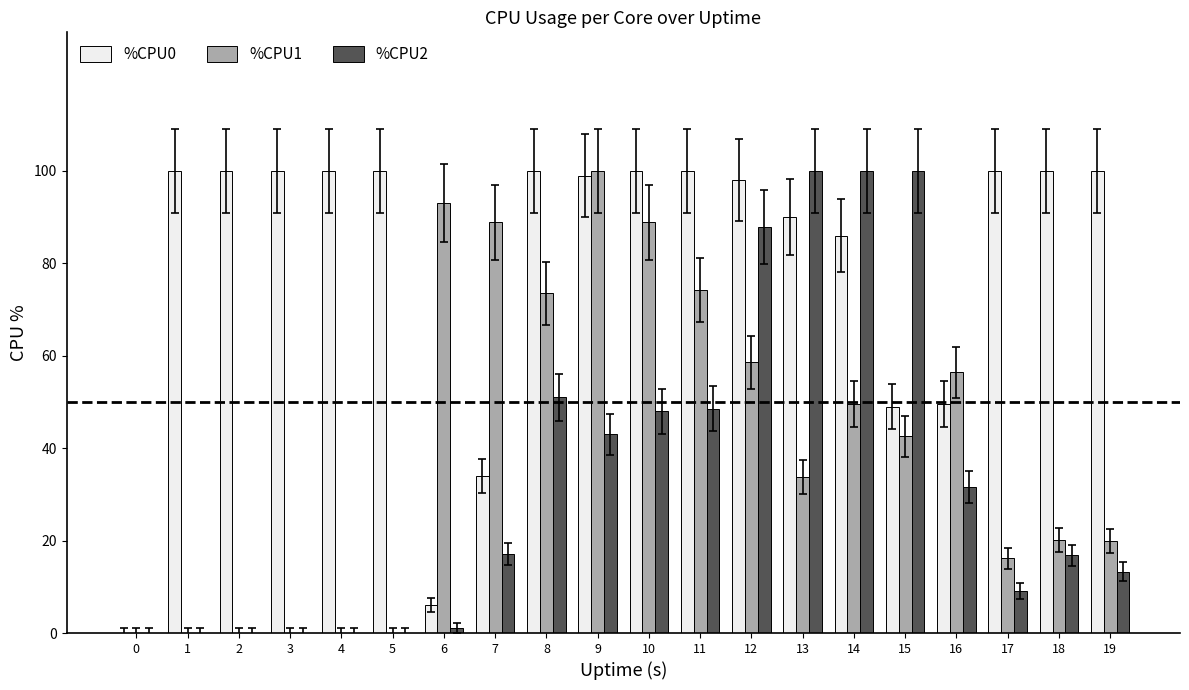

What value does the %CPU2 series have at 8?

51.0